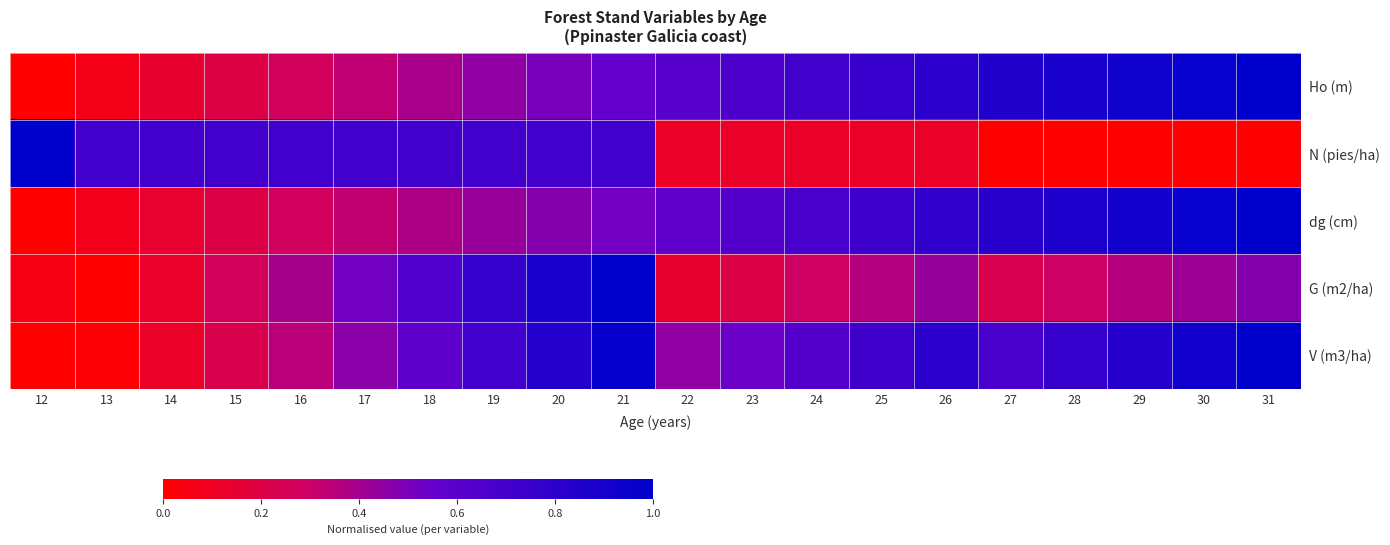

What is the total value across all series at 31?

3.5